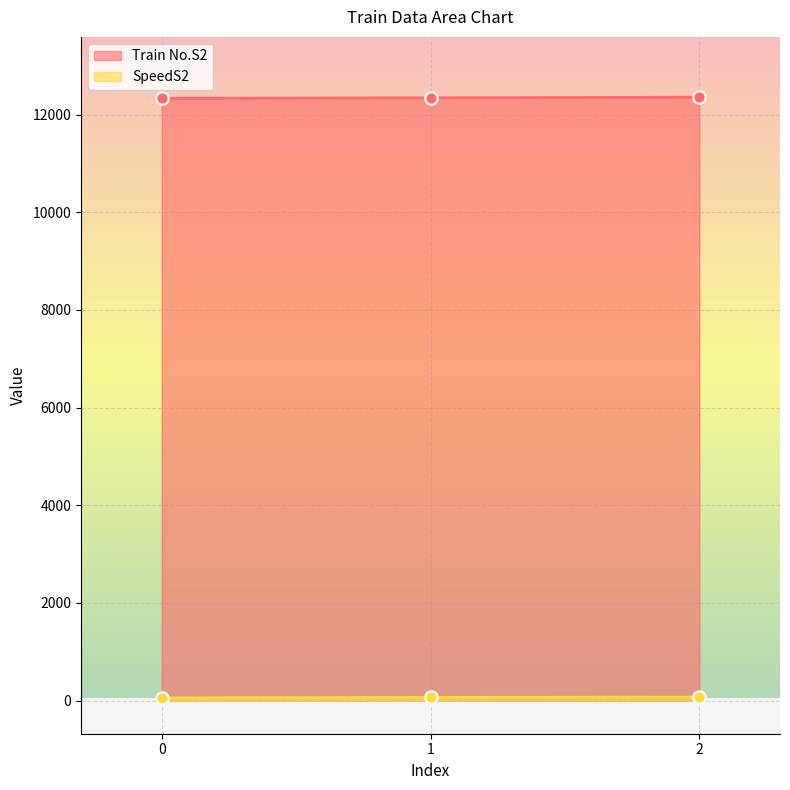

At which category is the sum across all series the highest?

2